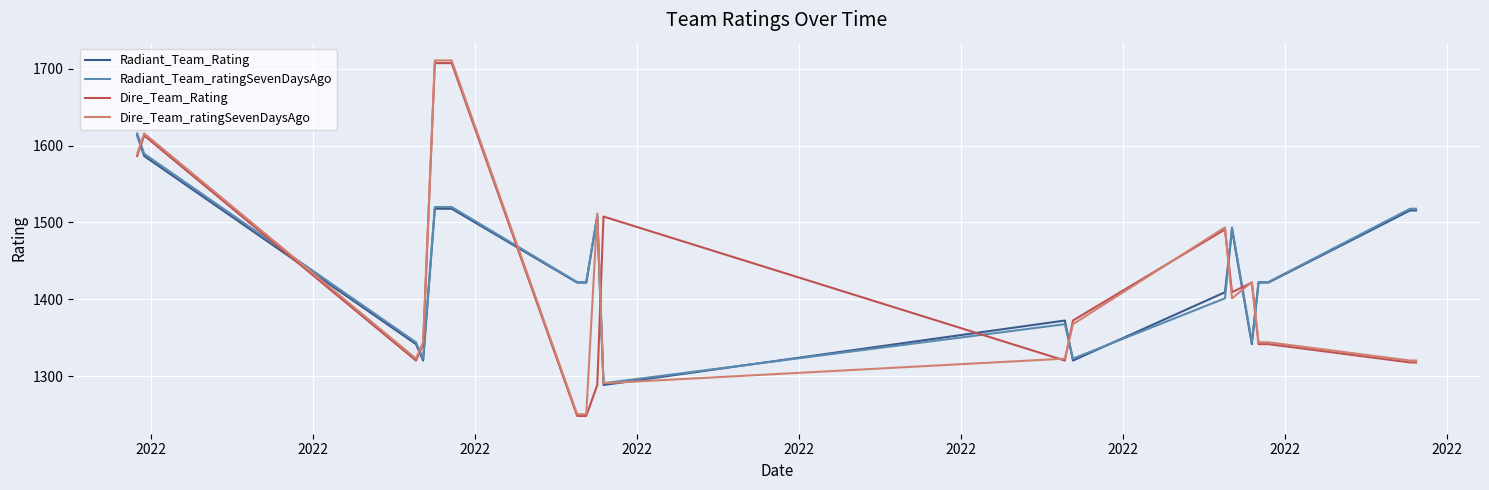

What are all the series names shown in the legend?

Radiant_Team_Rating, Radiant_Team_ratingSevenDaysAgo, Dire_Team_Rating, Dire_Team_ratingSevenDaysAgo